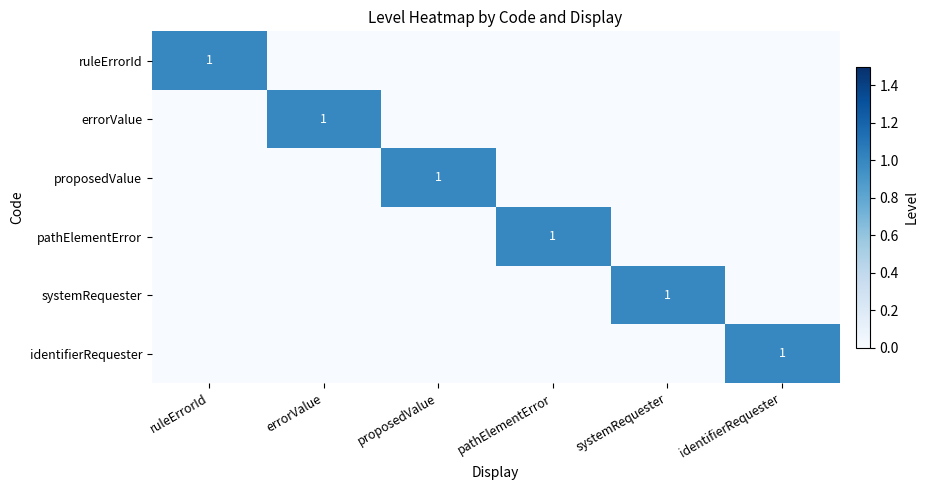

At how many categories does at least one series exceed 0?

6